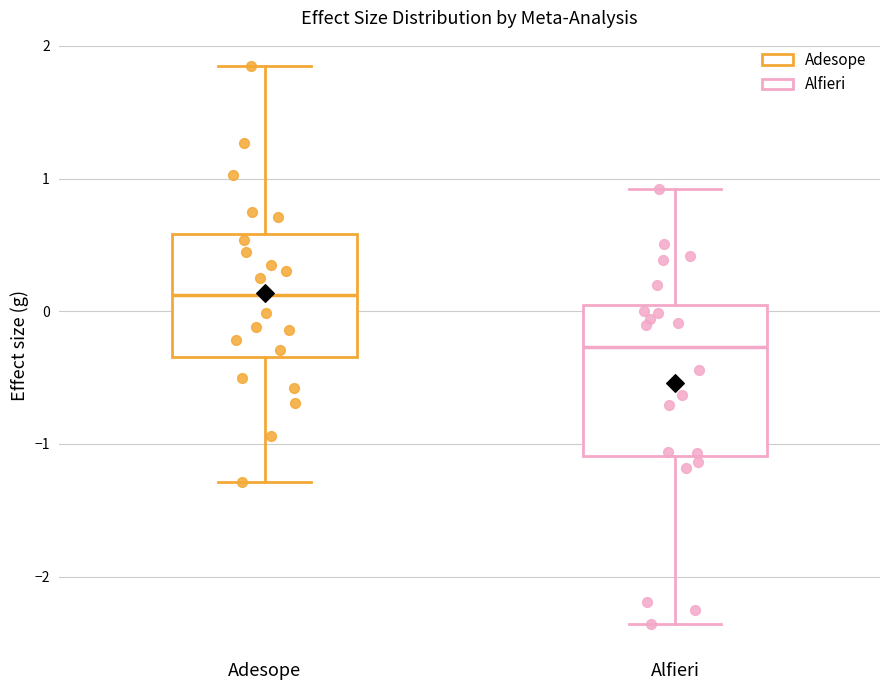

Where is the lower edge of the box for Adesope on the y-axis? The values are not printed on the chart, so give them approximately, as read against the axis.

-0.3